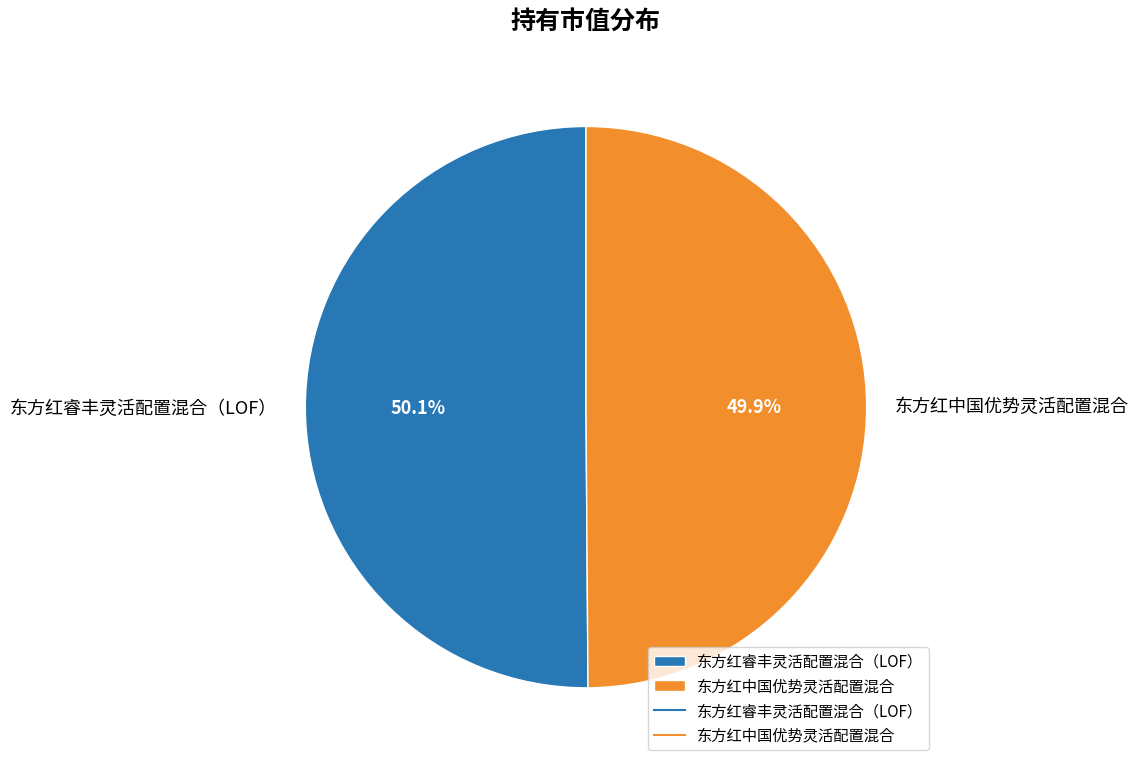

Is the sum of 东方红中国优势灵活配置混合 and 东方红睿丰灵活配置混合（LOF） greater than half?

Yes